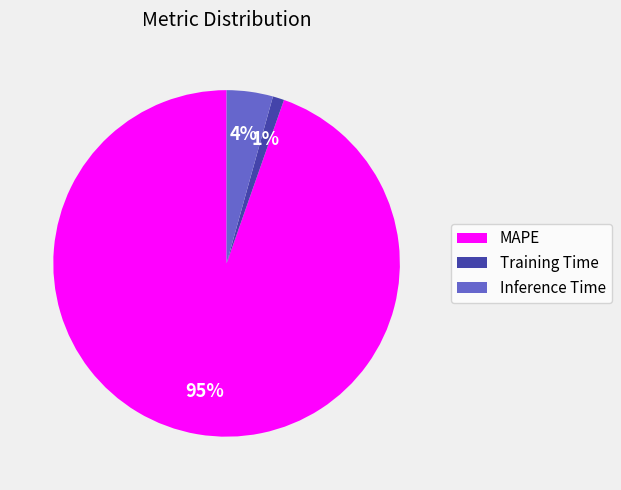

Which slice is the largest?

MAPE